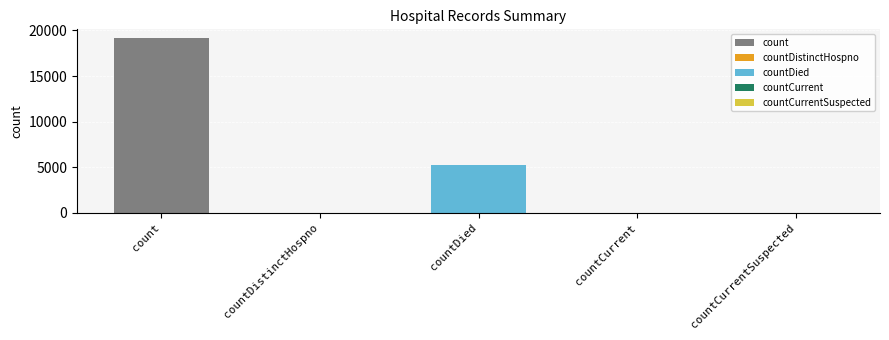

Which has a higher value, countDied or count?

count